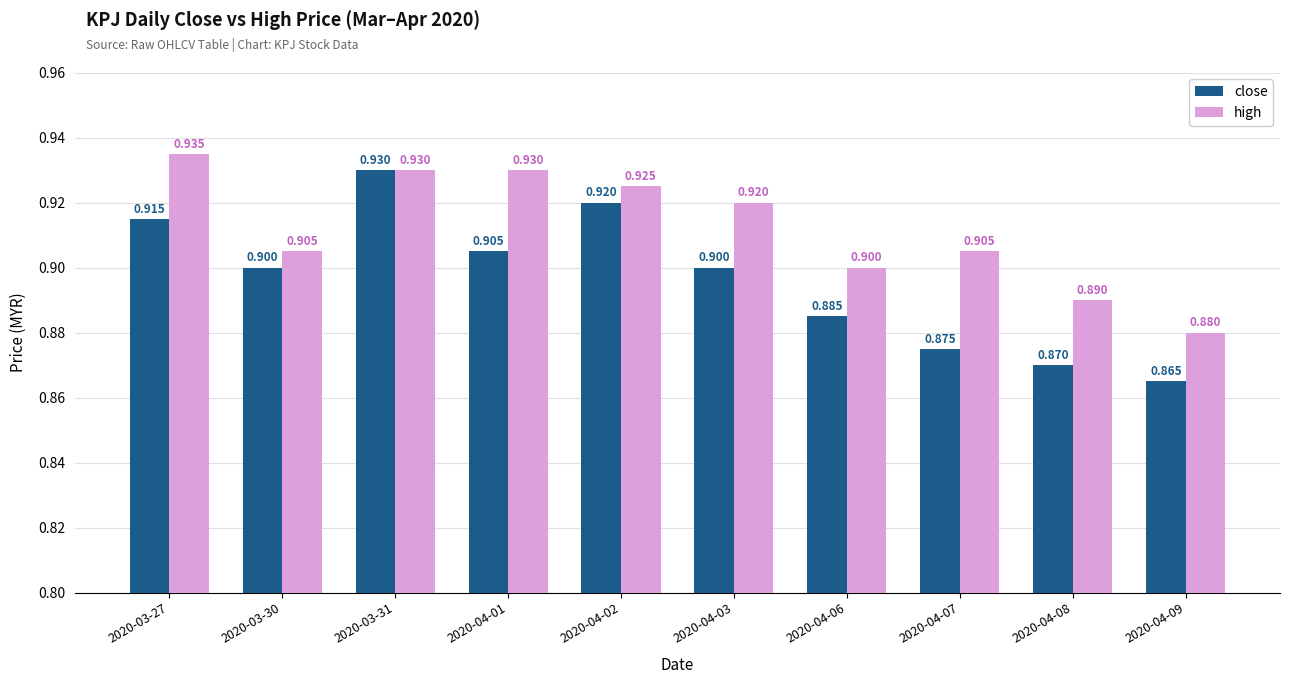

How many groups of bars are there?

10